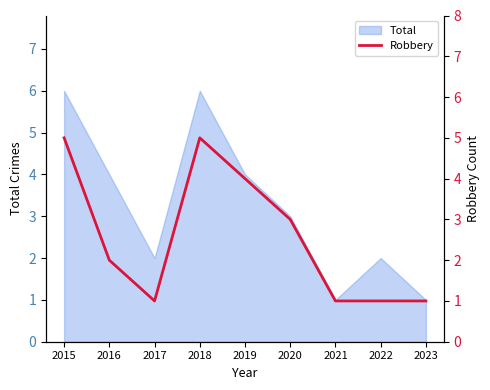

Does the chart display data point markers on the line(s)?

No